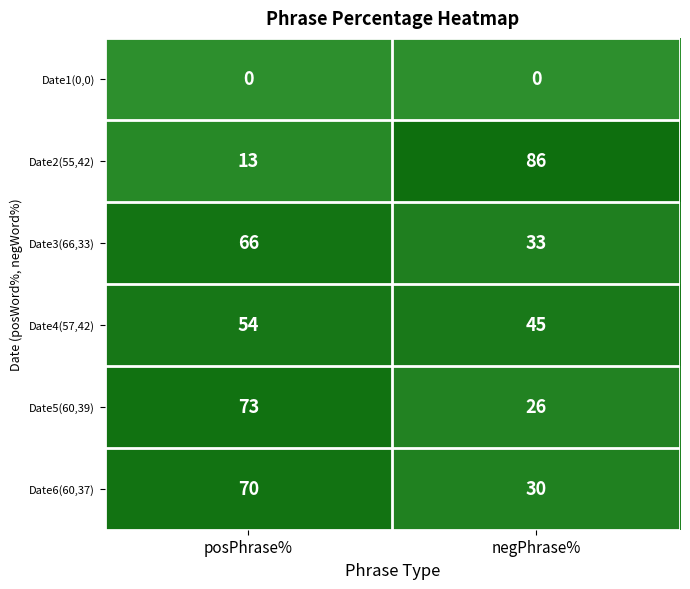

What is the total value across all series at posPhrase%?

276